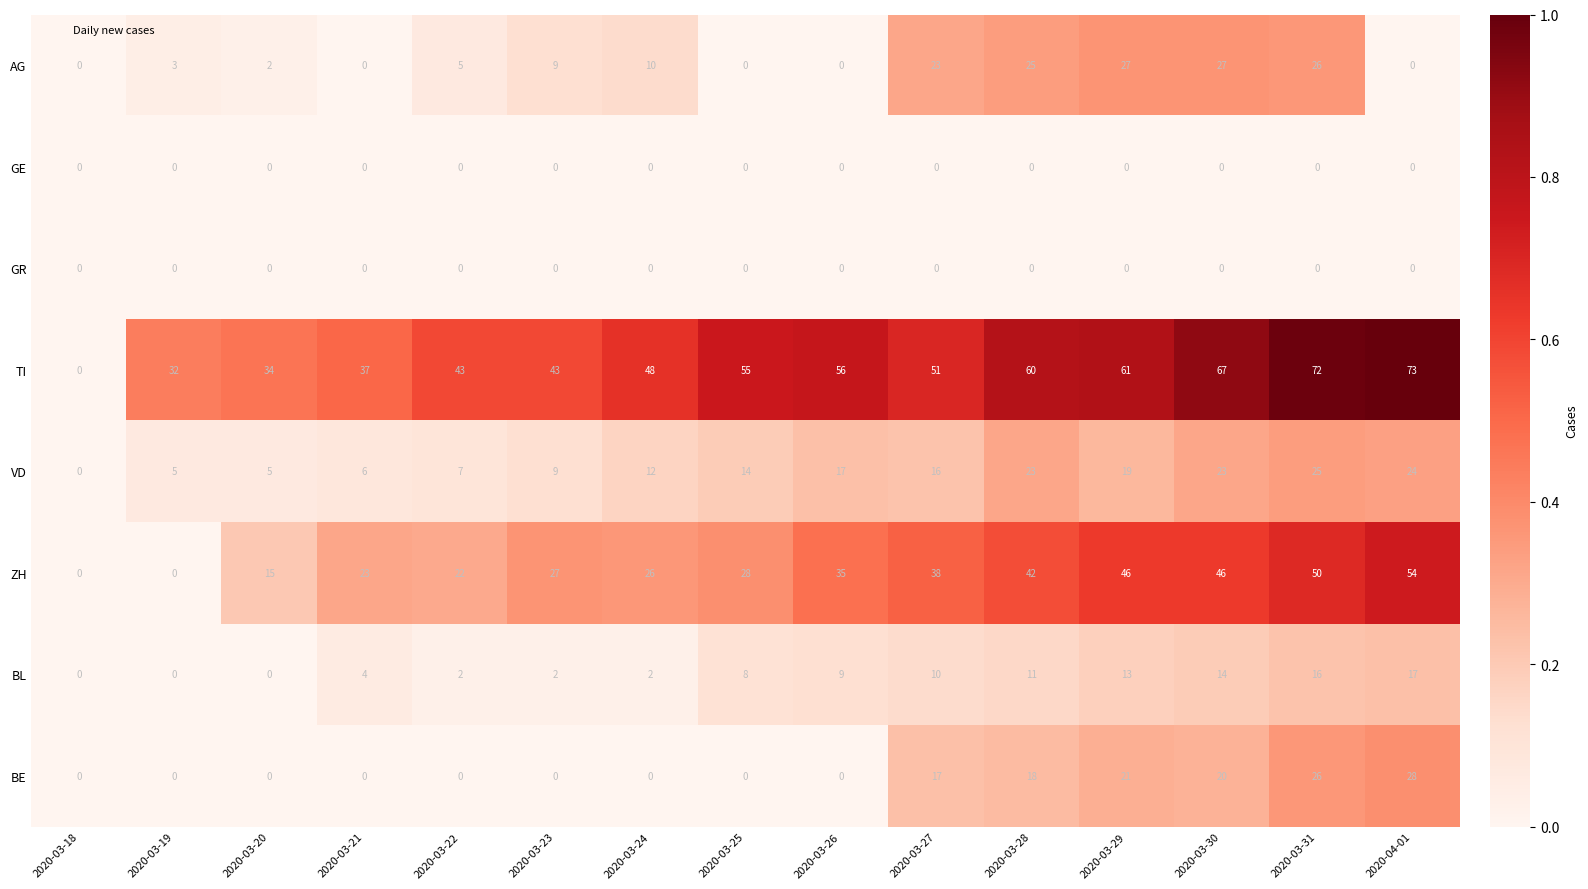

Which category has the highest value in the VD series?

2020-03-31